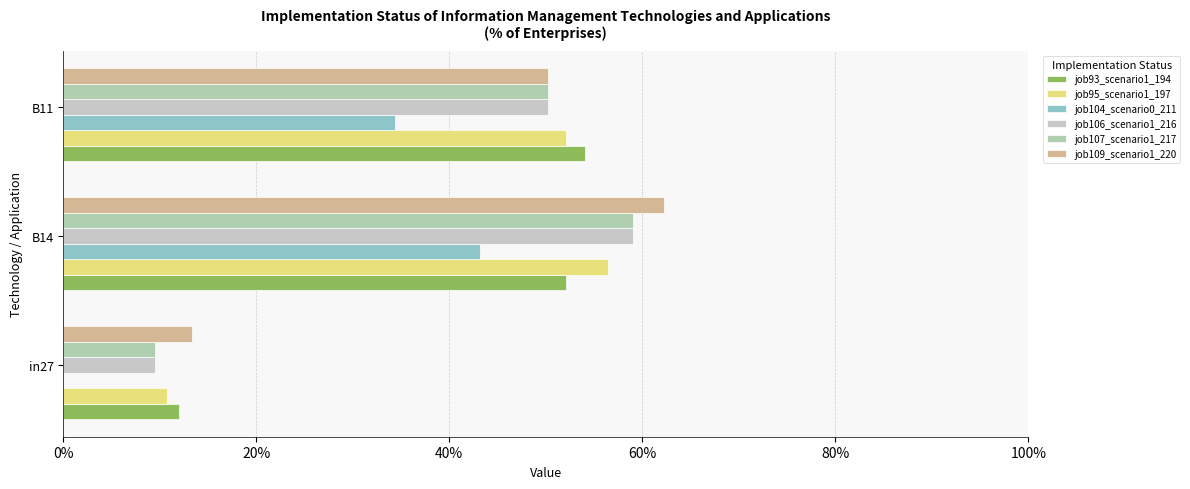

At which category is the sum across all series the highest?

B14